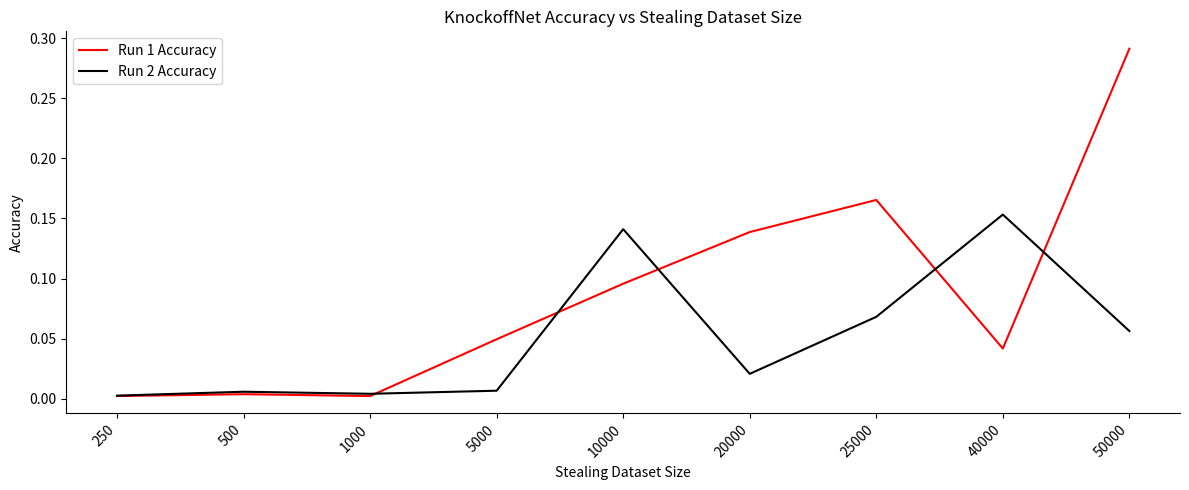

List the series in order of their peak value, highest first.

Run 1 Accuracy, Run 2 Accuracy